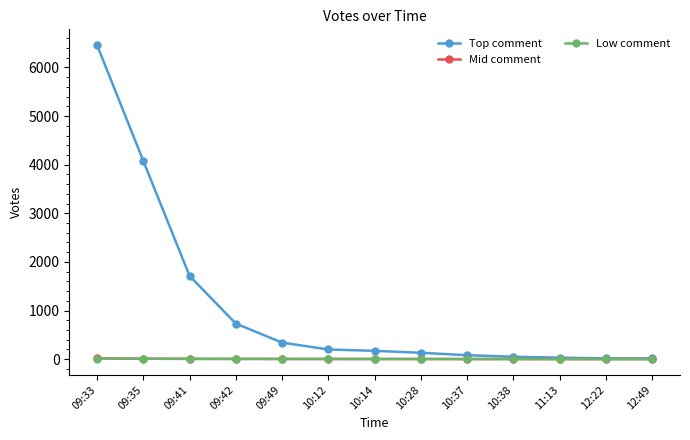

What is the average value of the Low comment series?

4